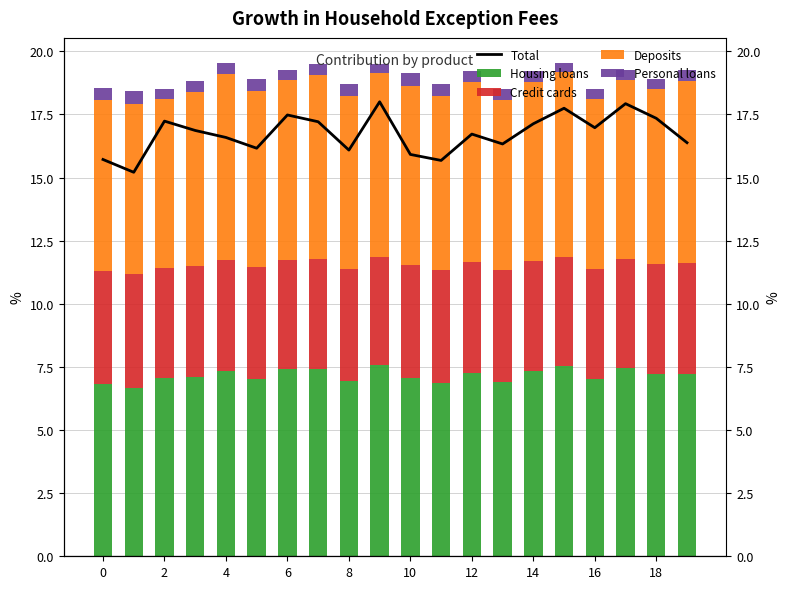

What is the sum of all Deposits values?

140.2